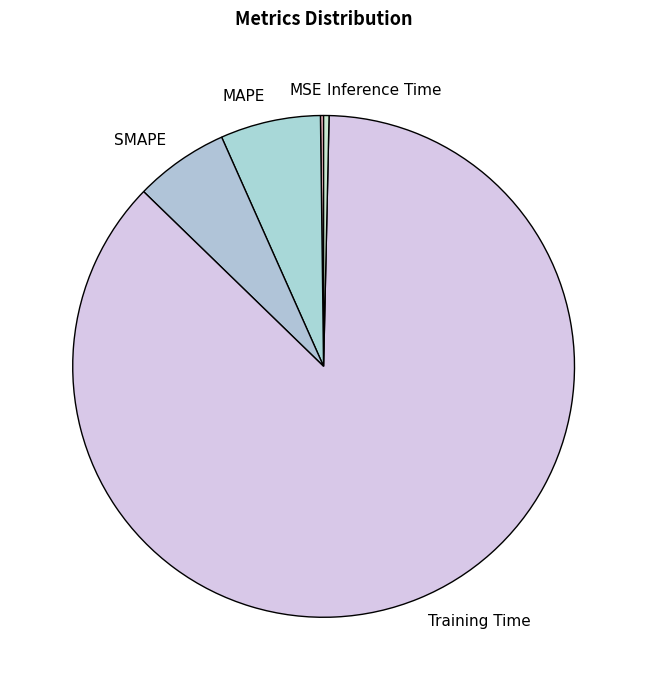

Is the sum of Training Time and MAPE greater than half?

Yes